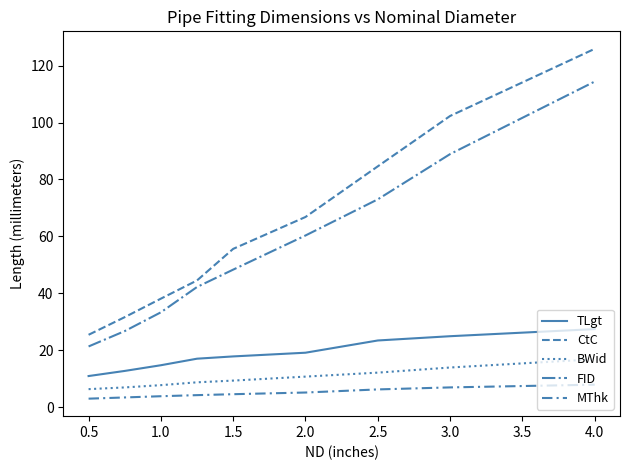

Does the chart have visible grid lines?

No